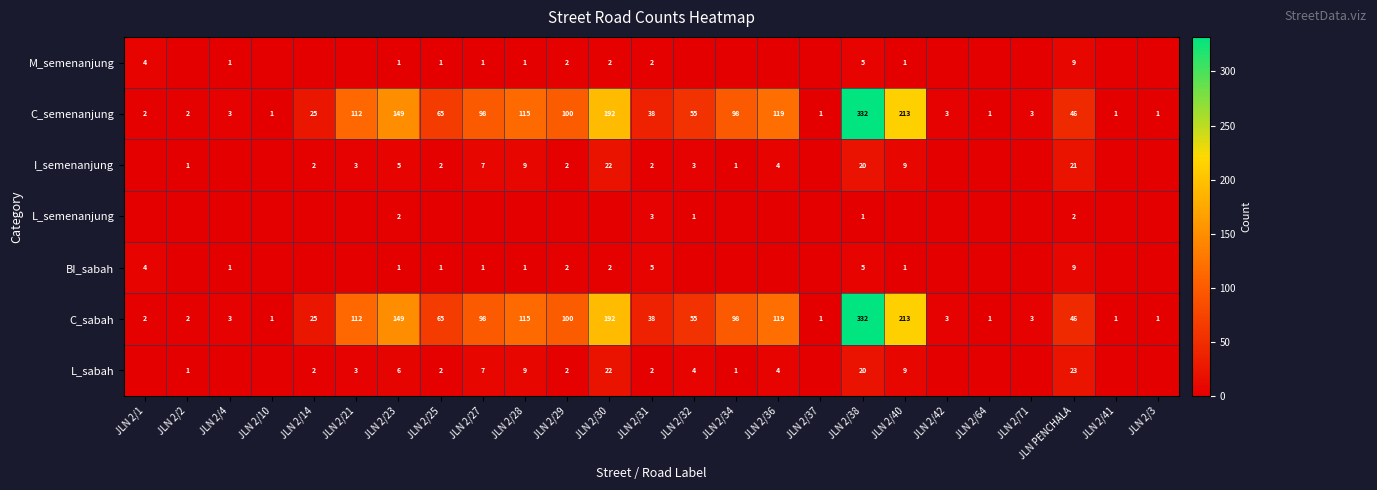

At which category does the chart reach its peak across all series?

JLN 2/38